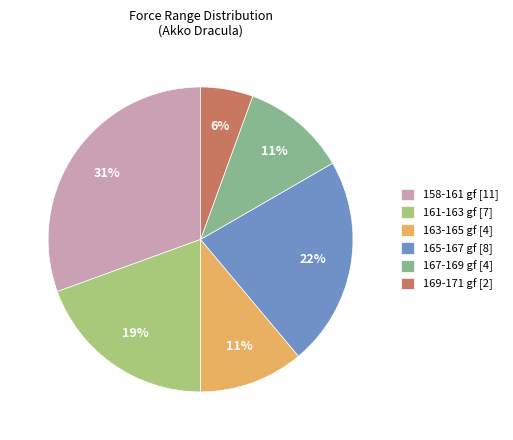

True or false: 167-169 gf [4] accounts for 11% of the total.

True